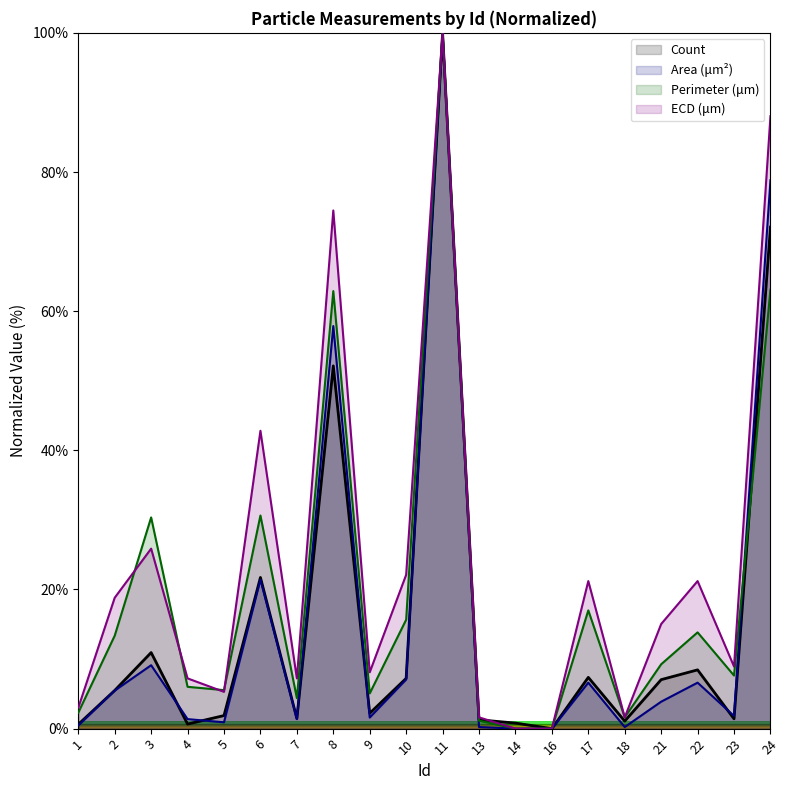

At which category does Count reach its first local peak?

3